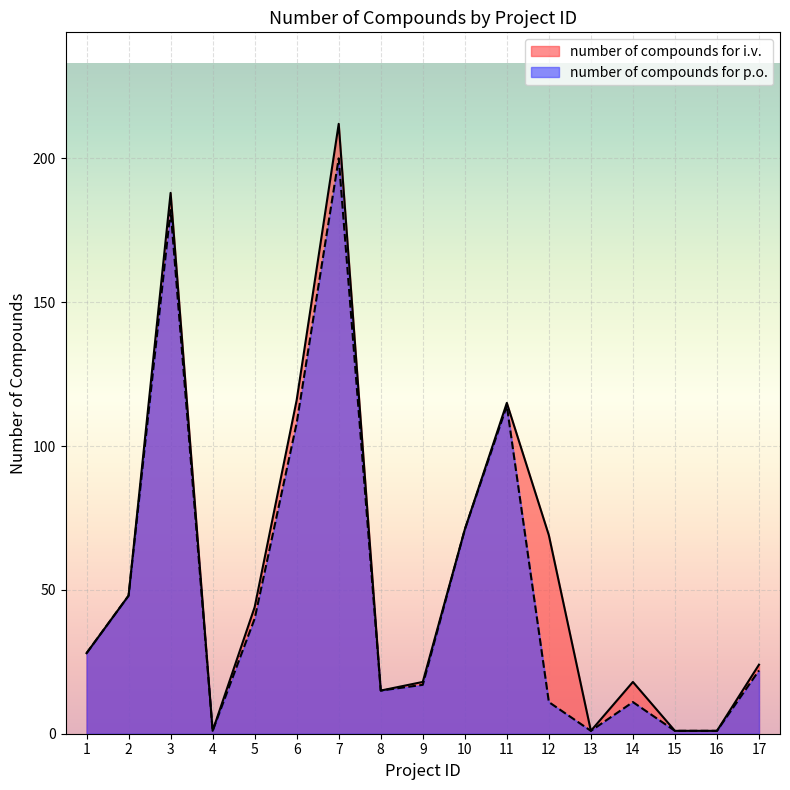

Reading left to right, extract all data points from this chart.

number of compounds for i.v.: 1=28	2=48	3=188	4=1	5=44	6=116	7=212	8=15	9=18	10=71	11=115	12=69	13=1	14=18	15=1	16=1	17=24
number of compounds for p.o.: 1=28	2=48	3=182	4=1	5=40	6=108	7=200	8=15	9=17	10=71	11=114	12=11	13=1	14=11	15=1	16=1	17=22